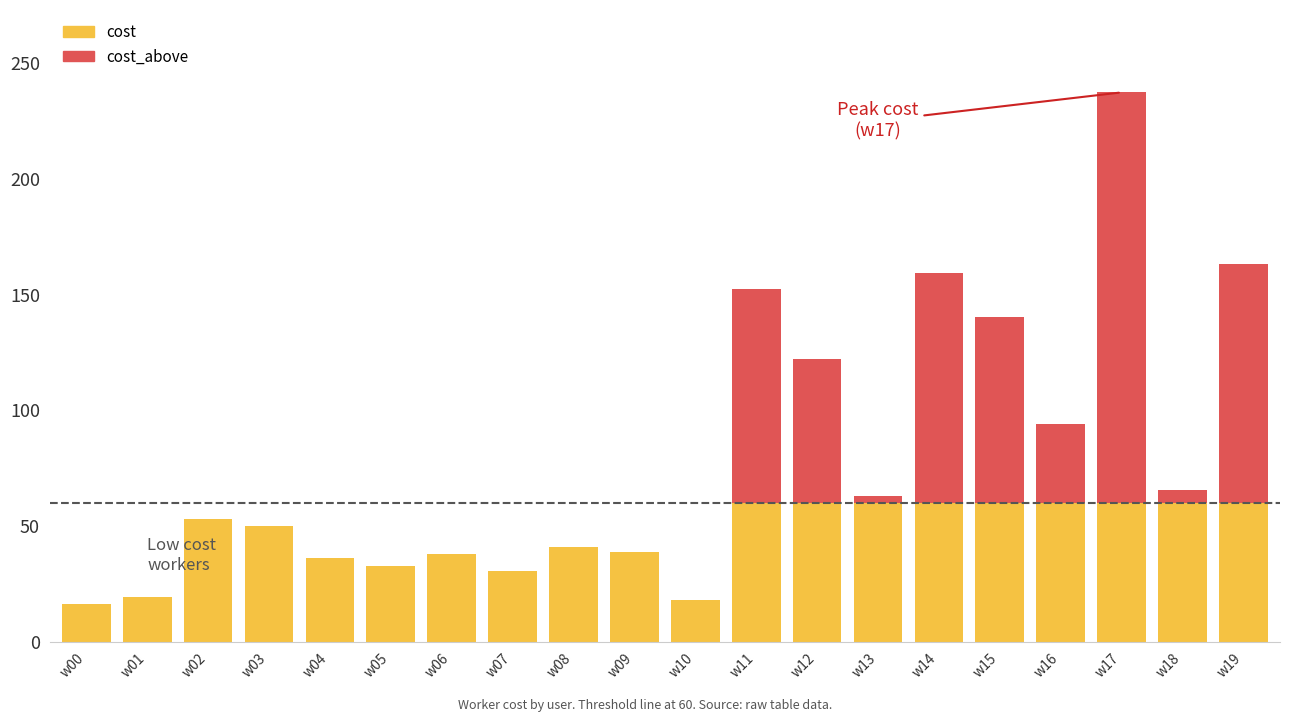

List the labels in order of value, smallest first.

w00, w10, w01, w07, w05, w04, w06, w09, w08, w03, w02, w13, w18, w16, w12, w15, w11, w14, w19, w17